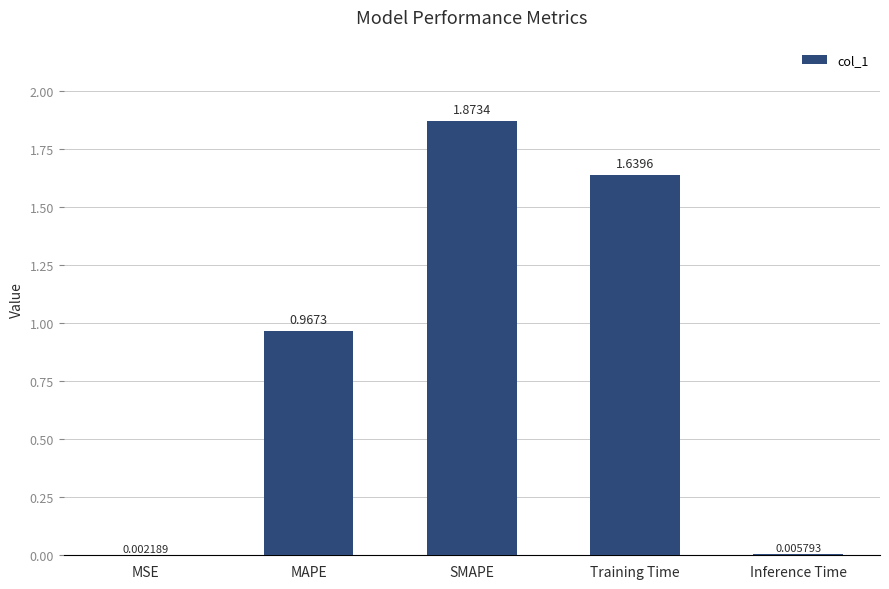

Which has a higher value, SMAPE or Training Time?

SMAPE